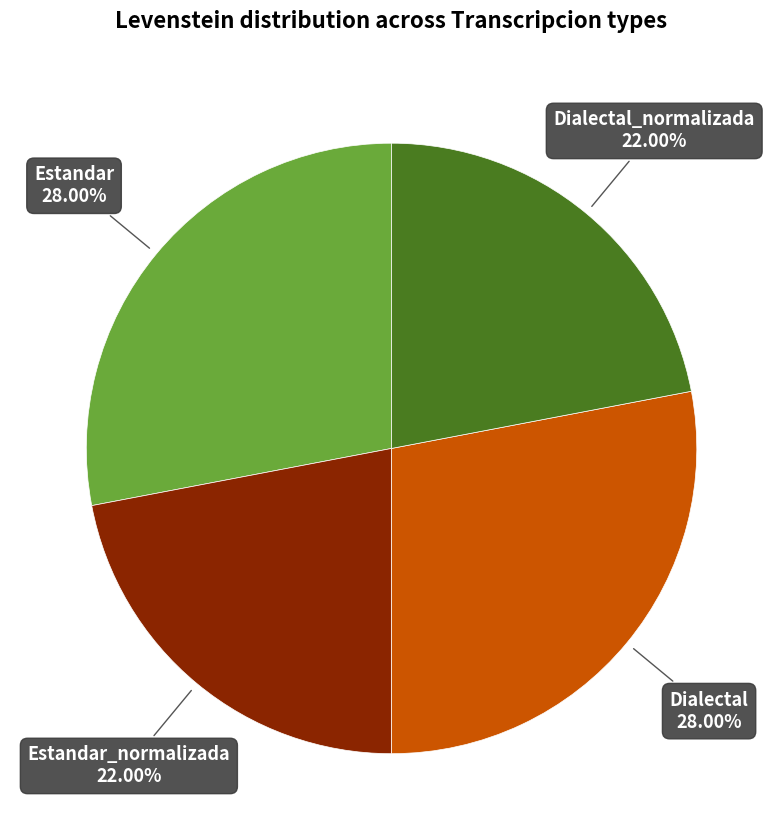

What percentage is the Dialectal_normalizada slice, to the nearest percent?

22%